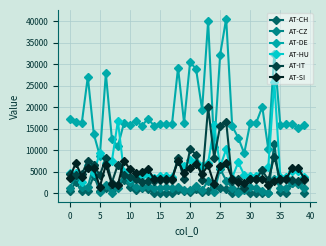

What is the lowest value of the AT-SI series?

1417.7